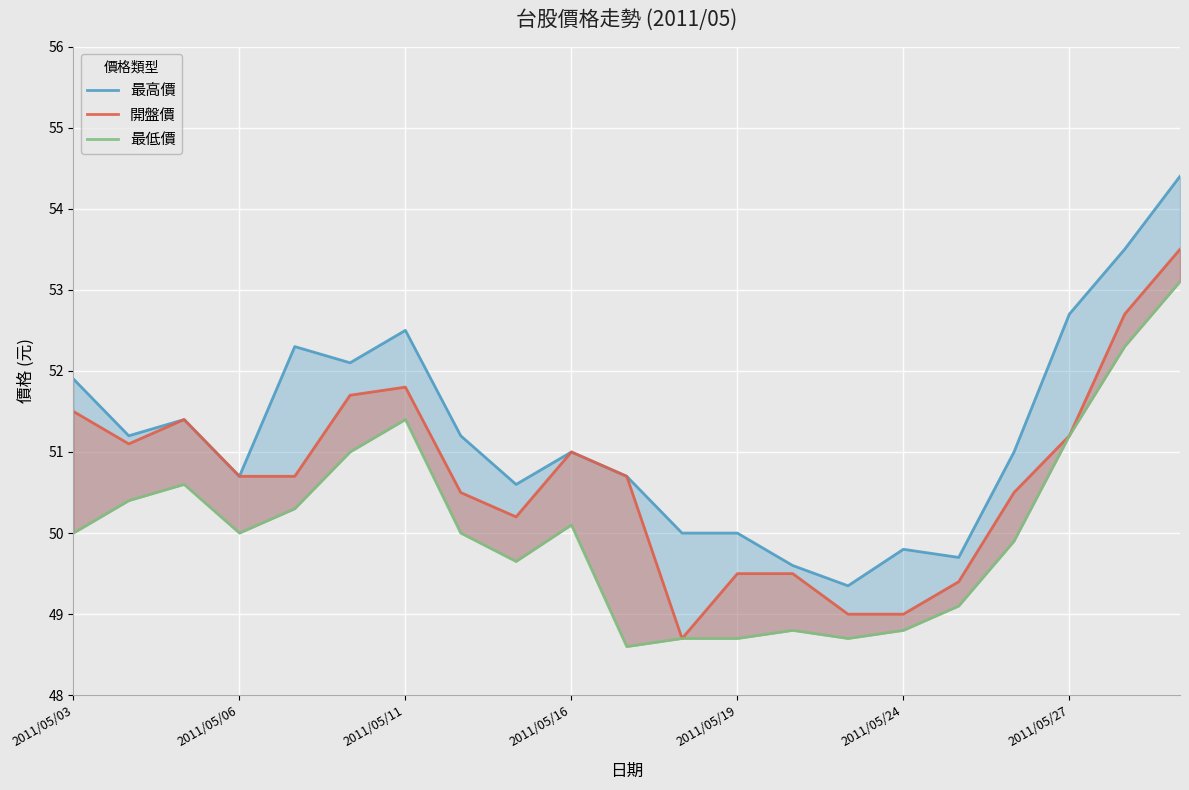

What is the difference between the 最高價 values at 14 and 2011/05/03?

2.5